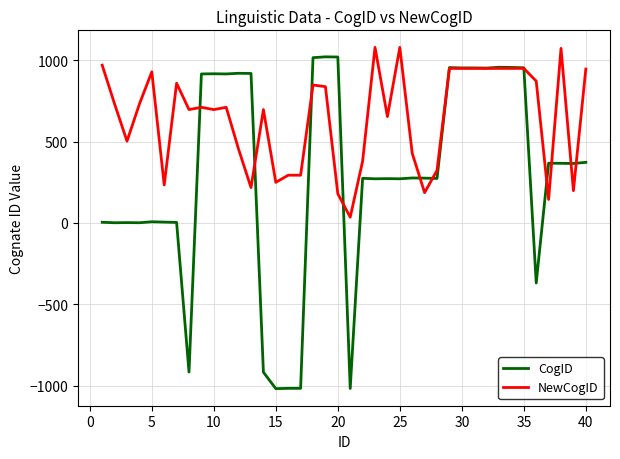

True or false: CogID and NewCogID cross at least once.

True